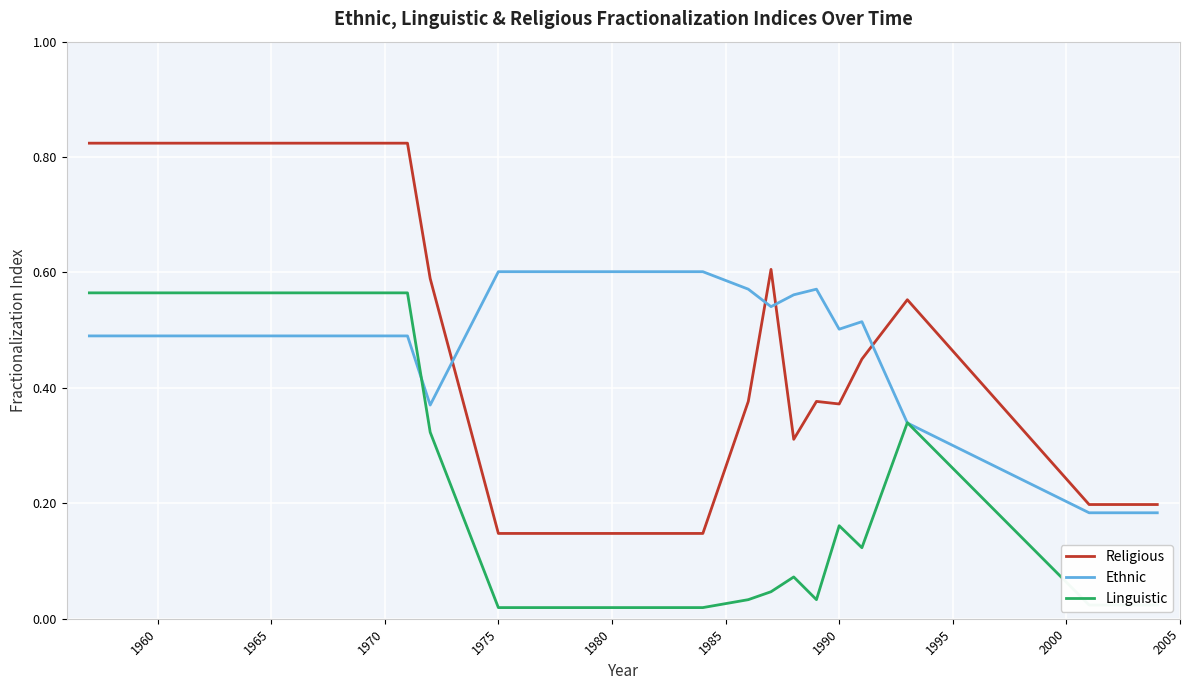

Rank the series by their average value, from lowest to highest.

Linguistic, Ethnic, Religious